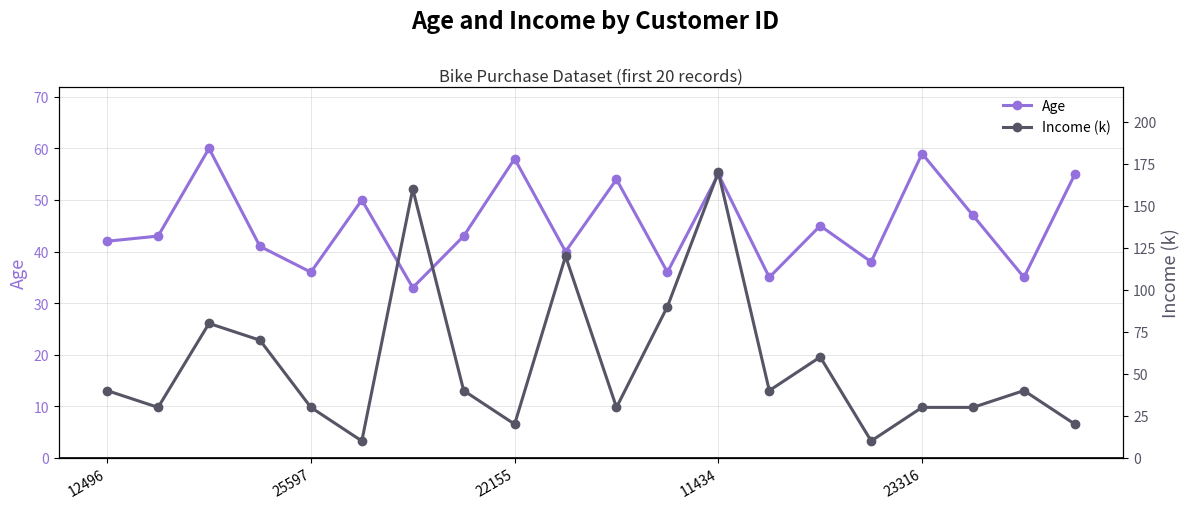

How many interior local peaks does the Age series have?

7